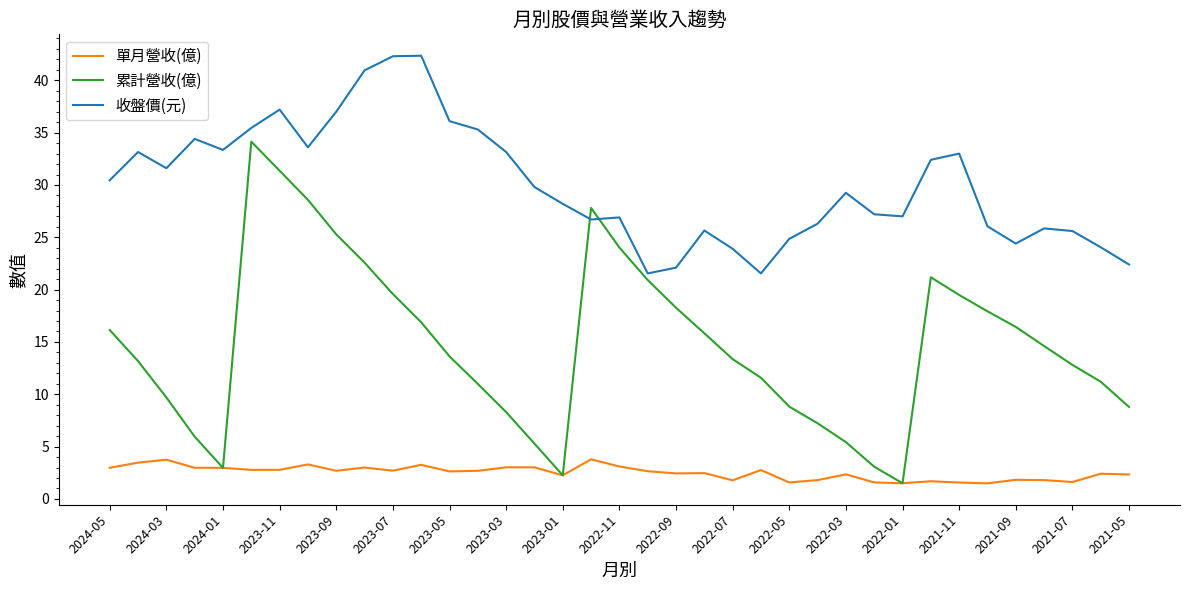

In 收盤價(元), how many points are lower than both neighbors (excluding endpoints)?

8